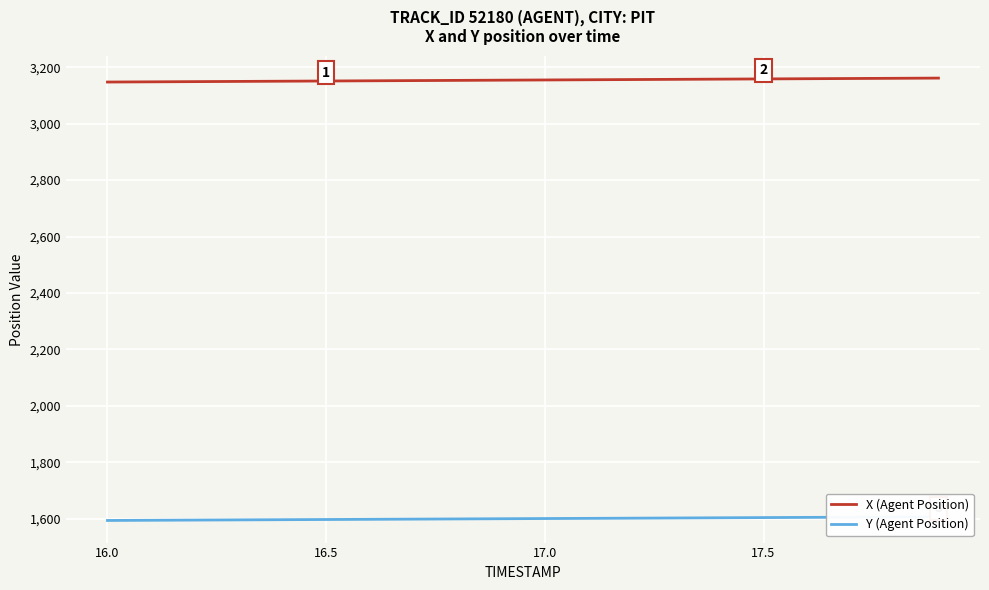

What is the difference between the maximum and minimum values in the Y (Agent Position) series?

12.9